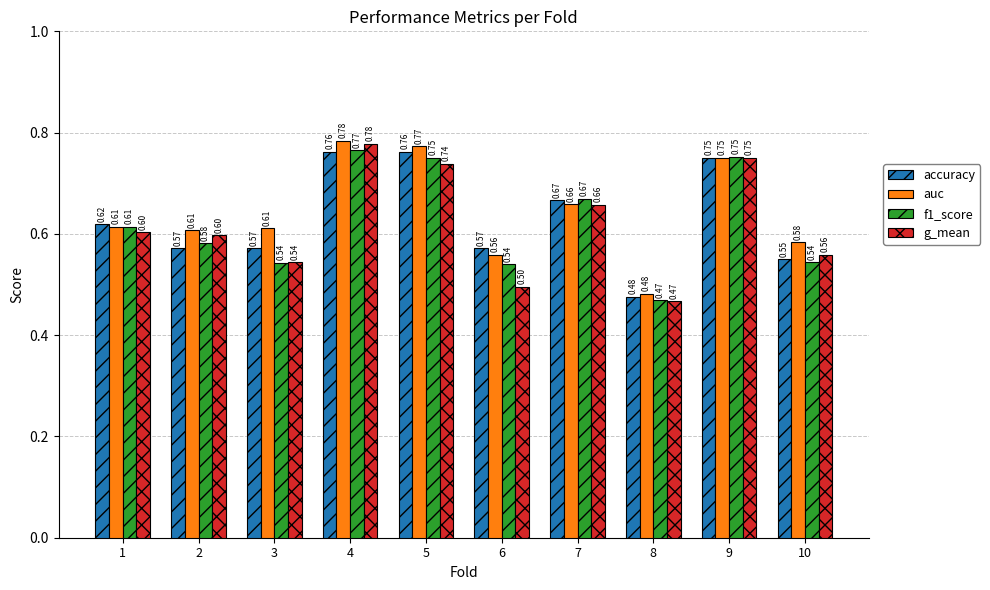

What is the average value of the f1_score series?

0.6